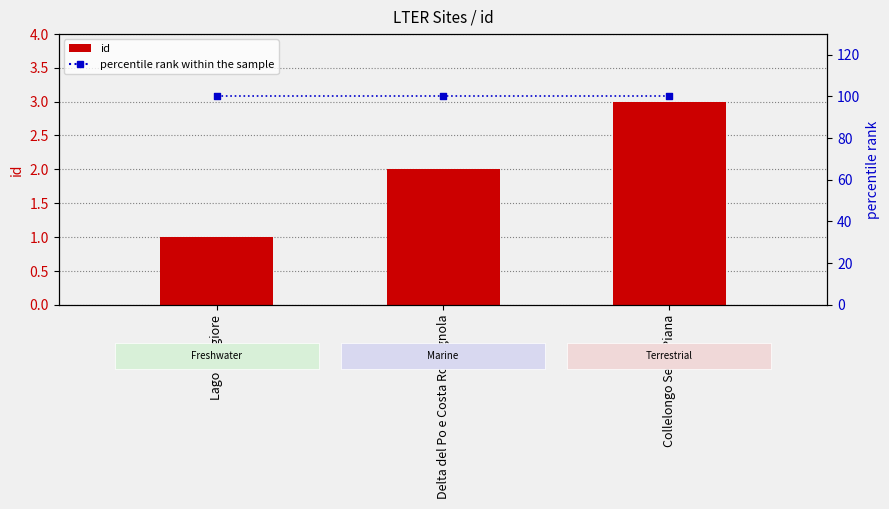

Which series has the largest total across all categories?

percentile rank within the sample